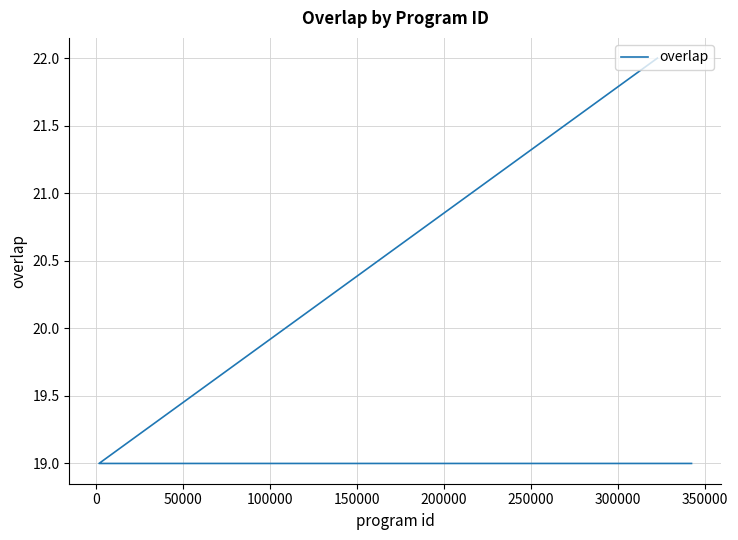

Reading left to right, what are all the values shown in this chart?

22	19	19	19	19	19	19	19	19	19	19	19	19	19	19	19	19	19	19	19	19	19	19	19	19